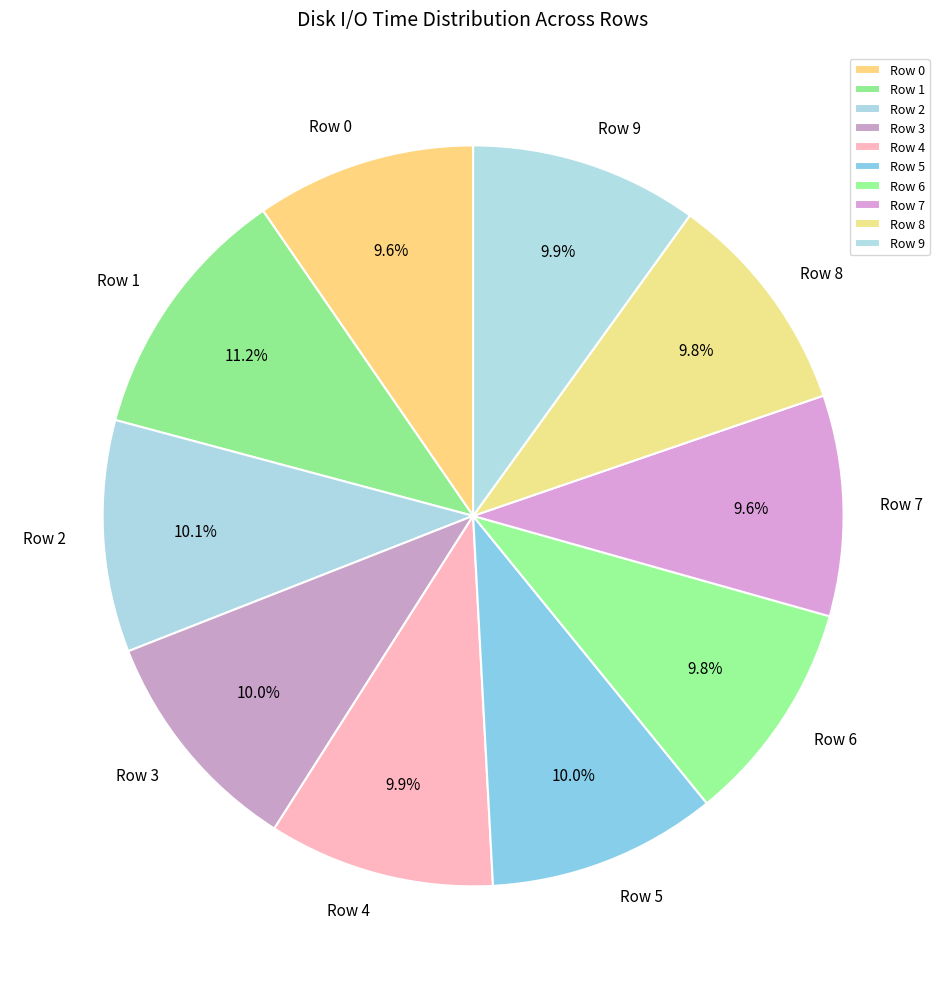

What percentage is the Row 7 slice, to the nearest percent?

10%